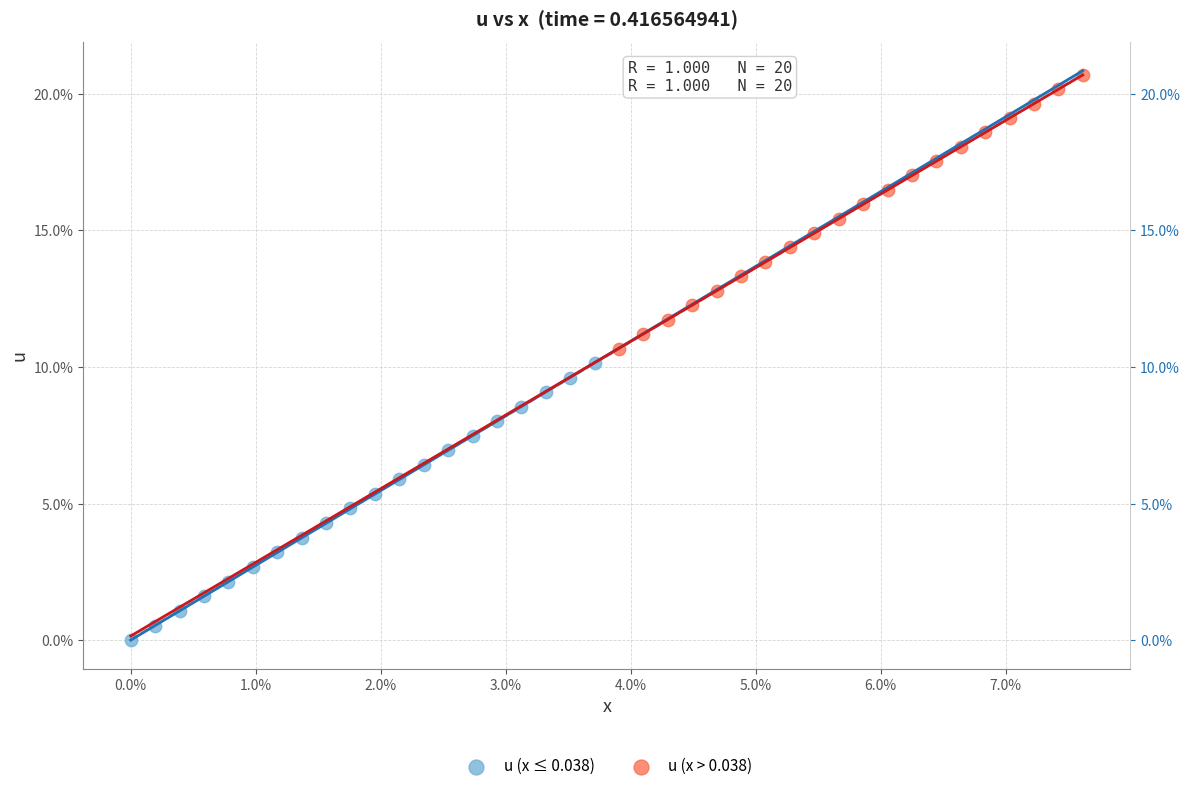

Which series contains the highest Y value?

u (x > 0.038)